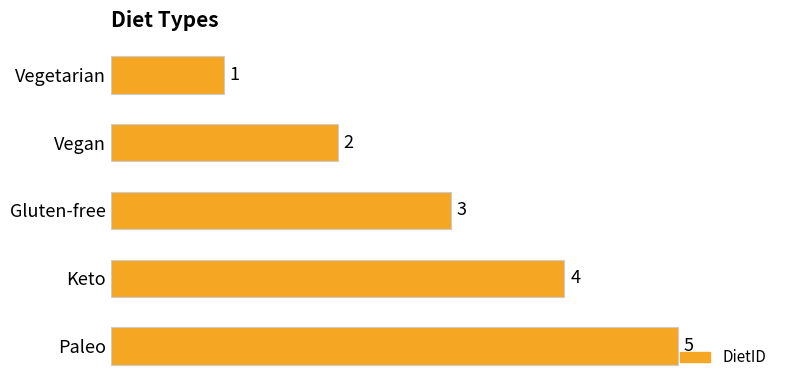

Does the chart contain any negative values?

No